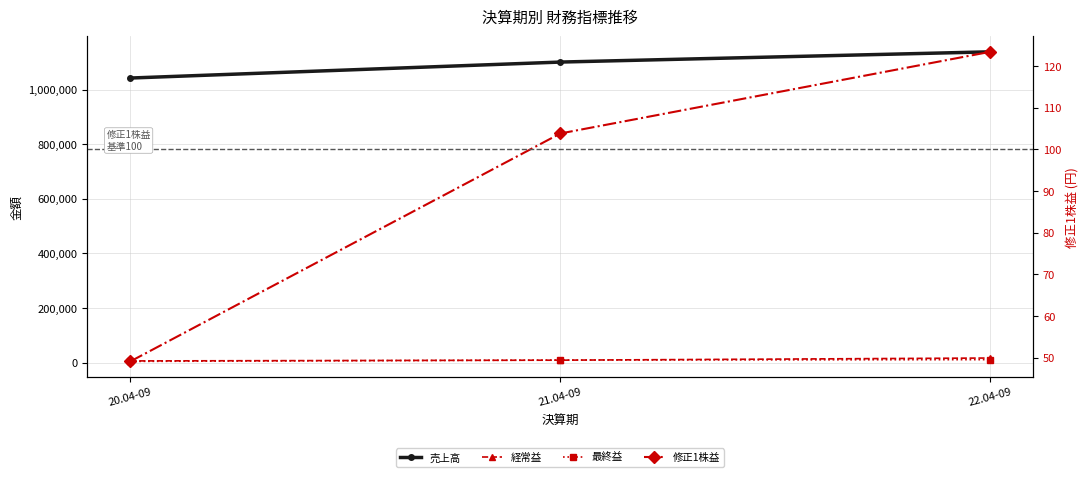

At which category does the chart reach its minimum across all series?

20.04-09